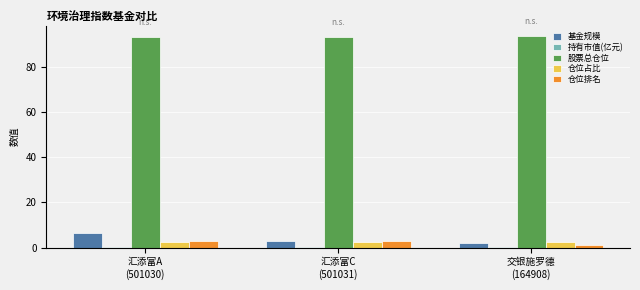

What is the greatest value displayed?

93.7